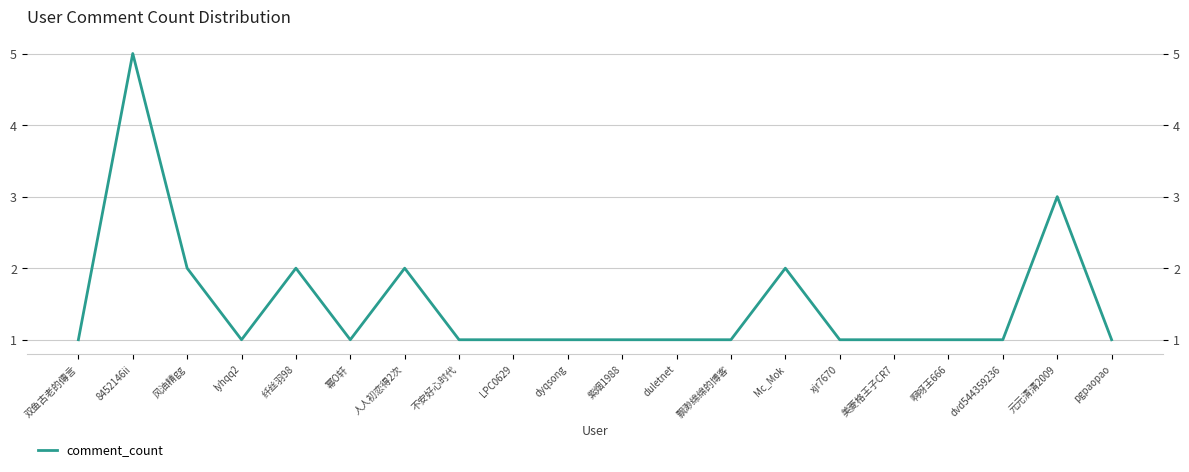

How many values are between 1 and 2?

18